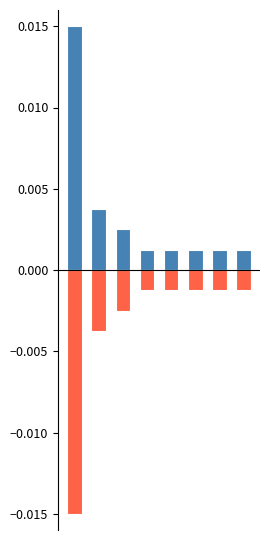

List the series in order of their peak value, lowest first.

negative, positive